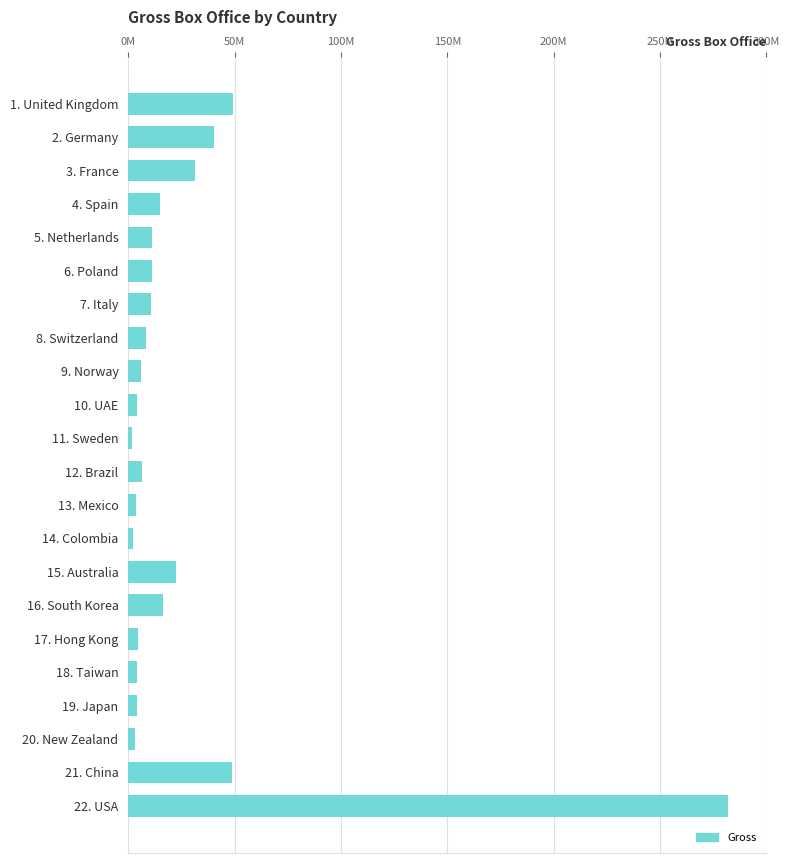

Does the chart contain any negative values?

No